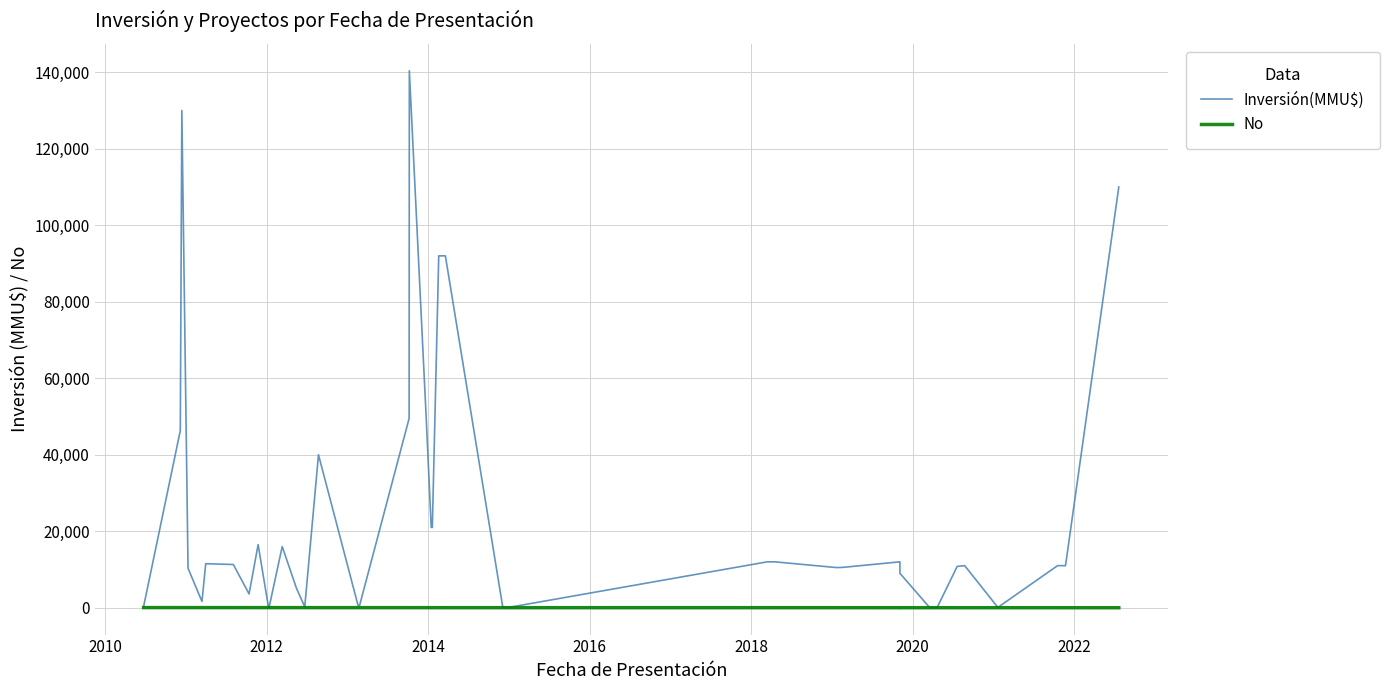

What is the highest value of the No series?

40